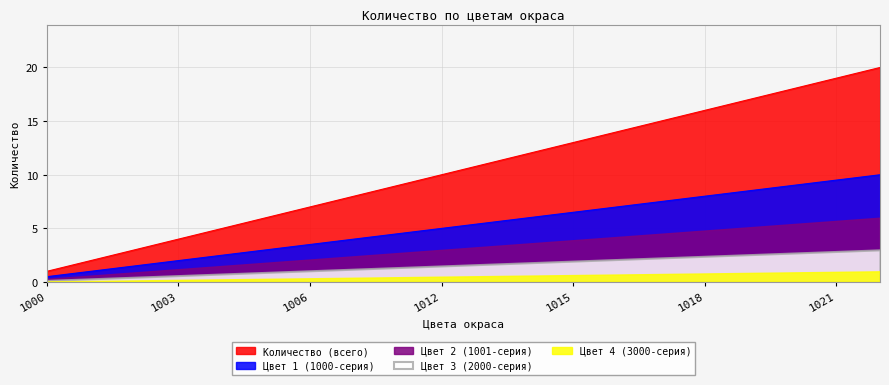

The chart shows a value of 14 at 1016. True or false?

True